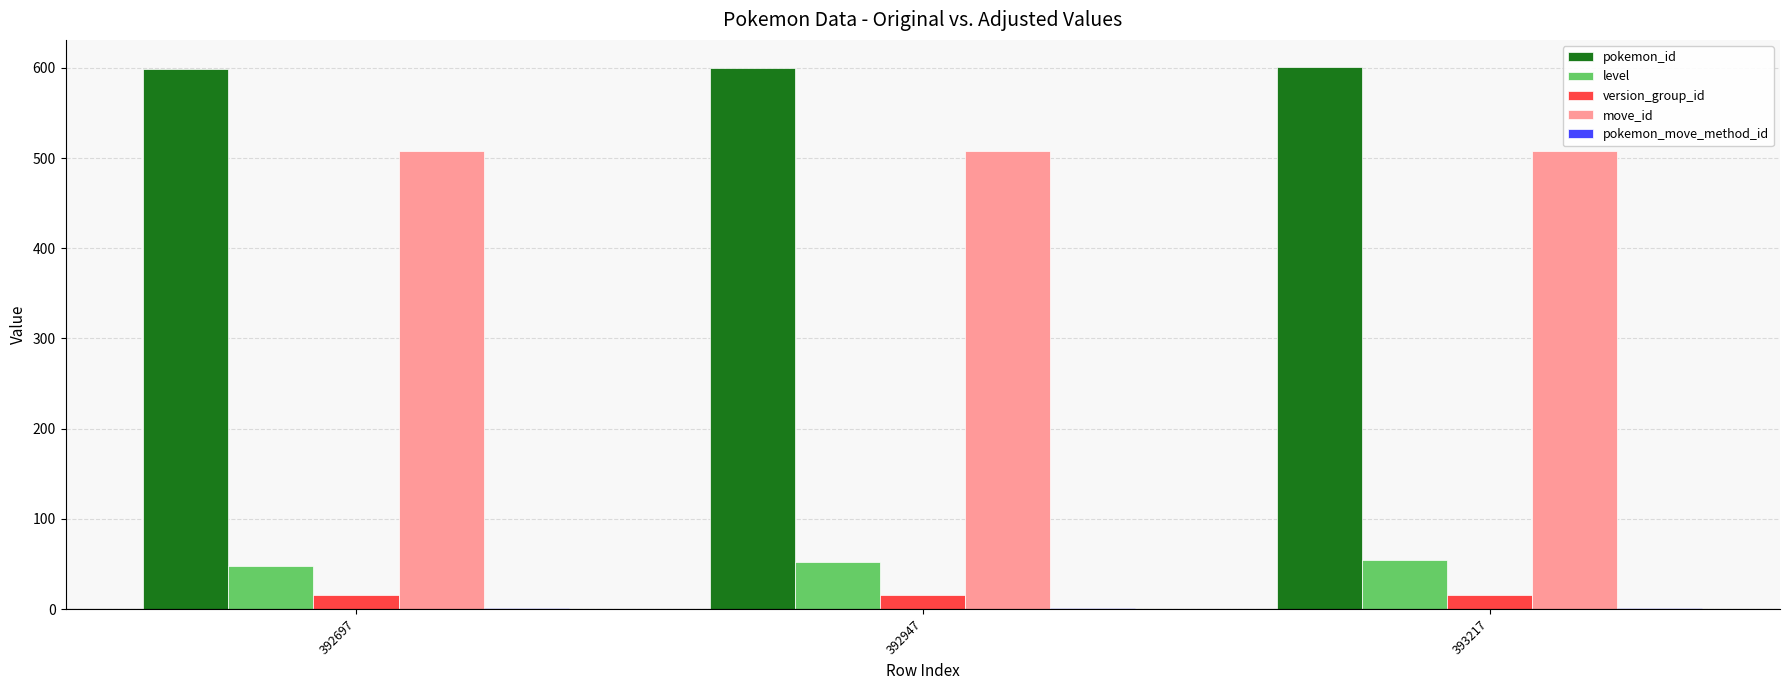

Count the level values in the range 48 to 54.

3